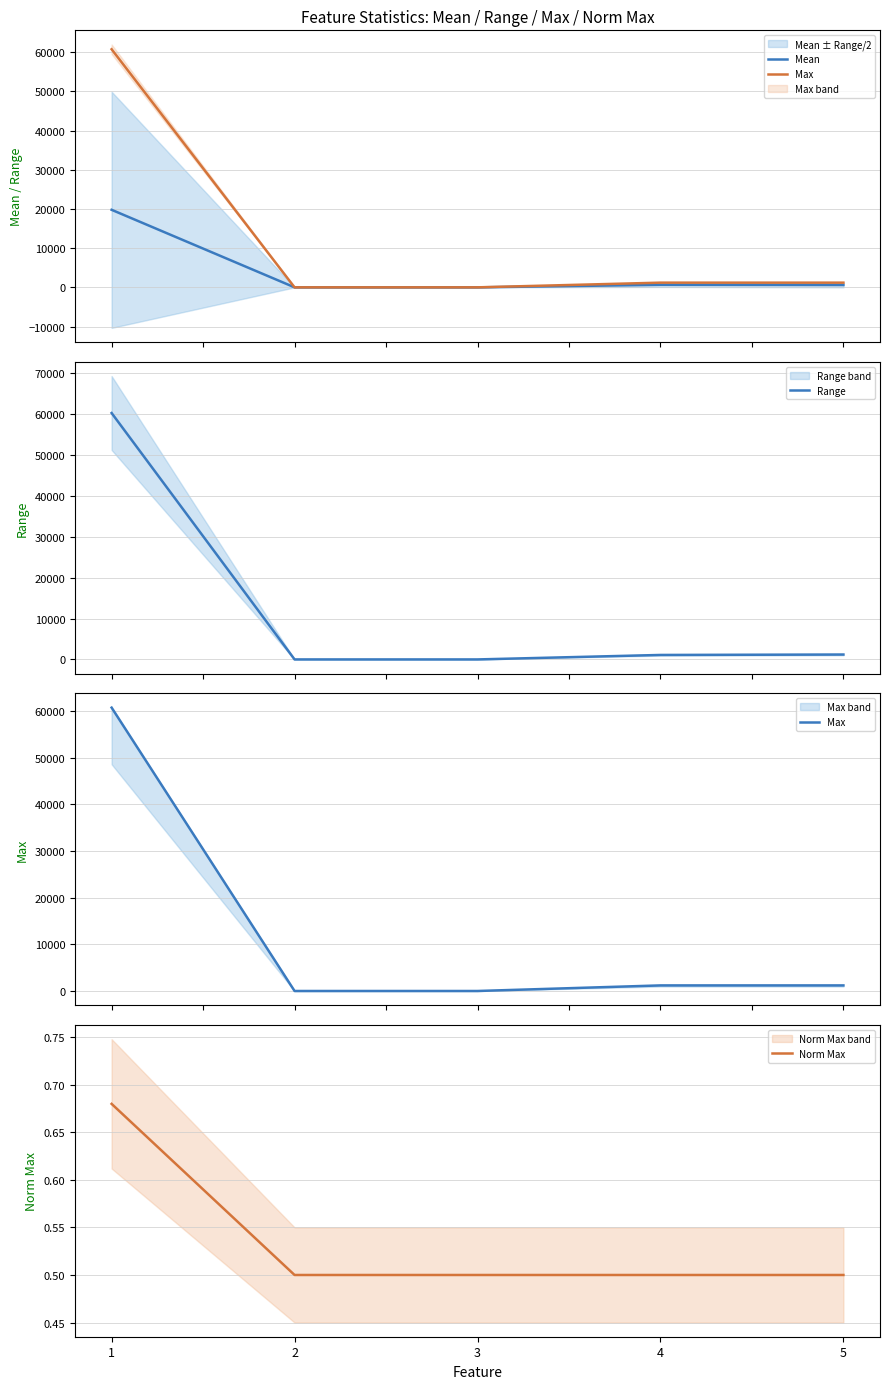

The Max series shows 1726.9 at 4. True or false?

False